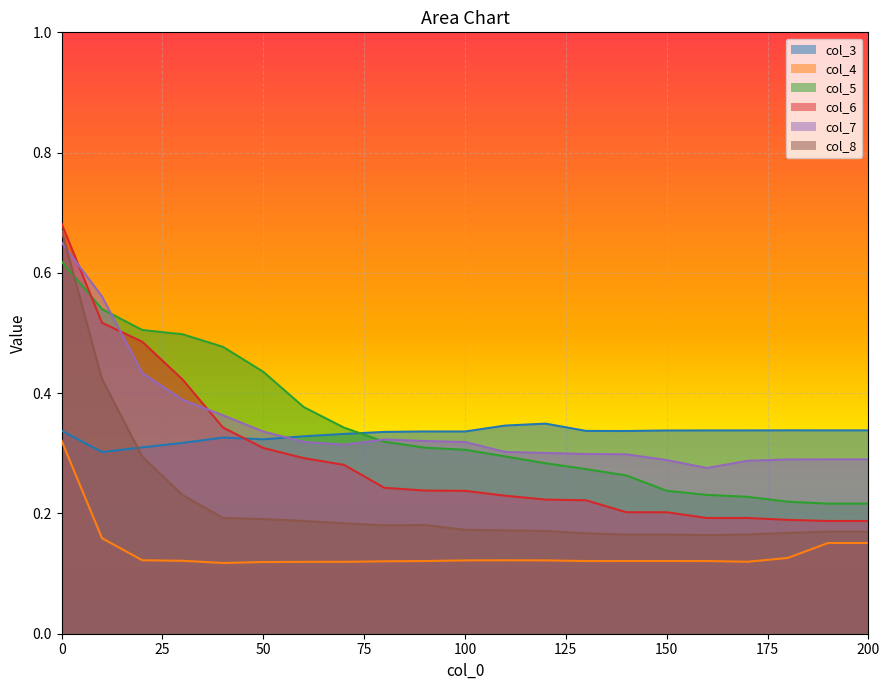

True or false: col_5 and col_4 cross at least once.

False